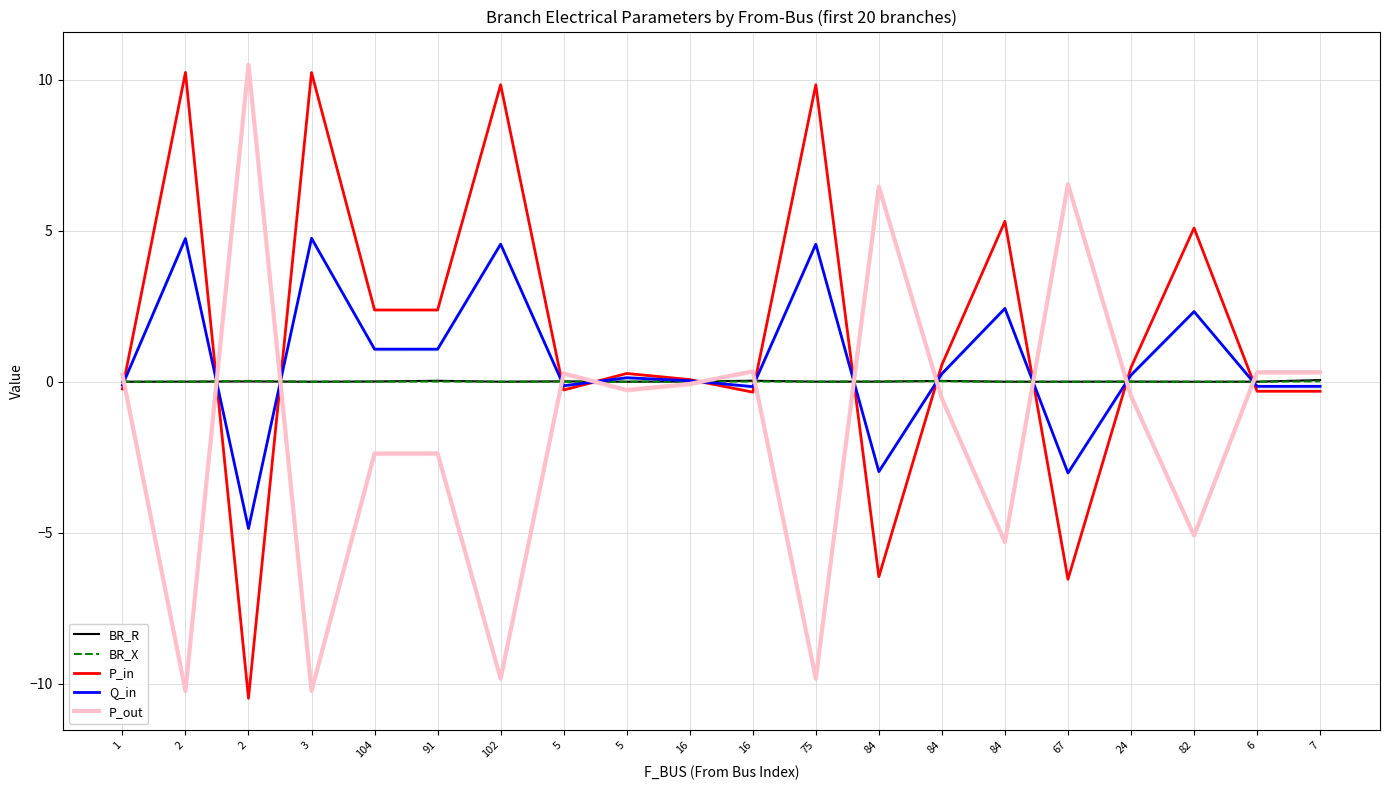

Does the chart have visible grid lines?

Yes